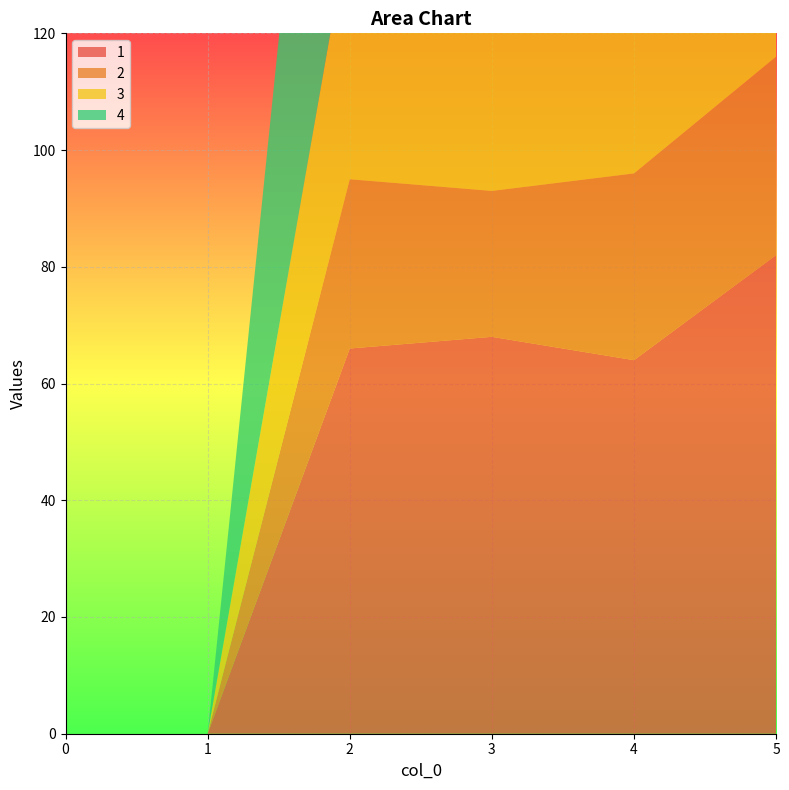

Reading left to right, what are all the values shown in this chart?

1: 0=0	1=0	2=66	3=68	4=64	5=82
2: 0=0	1=0	2=29	3=25	4=32	5=34
3: 0=0	1=0	2=44	3=56	4=46	5=54
4: 0=0	1=0	2=99	3=101	4=86	5=114